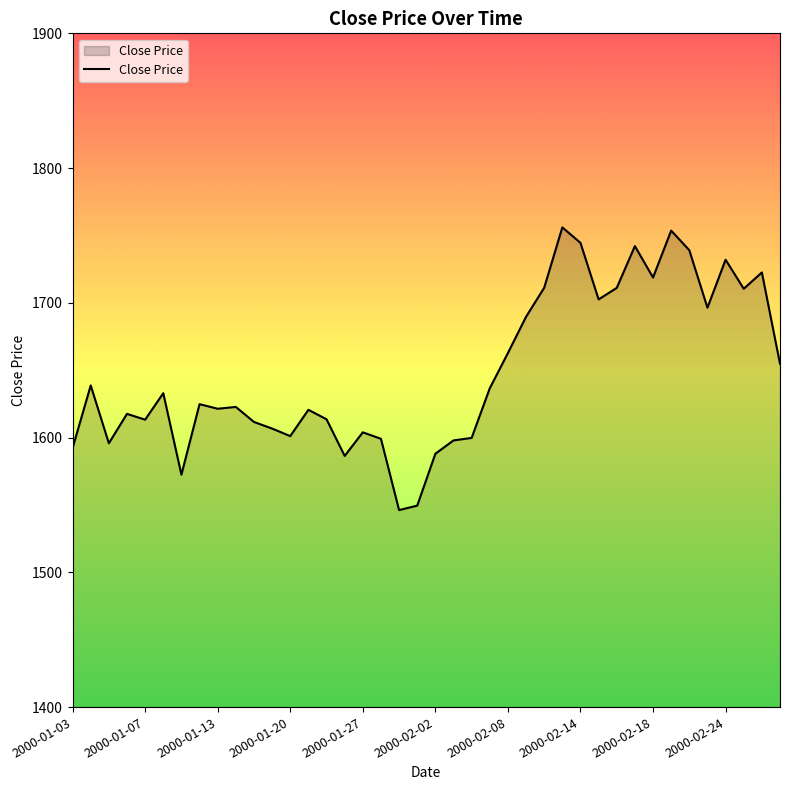

What is the maximum value shown in the chart?

1756.0